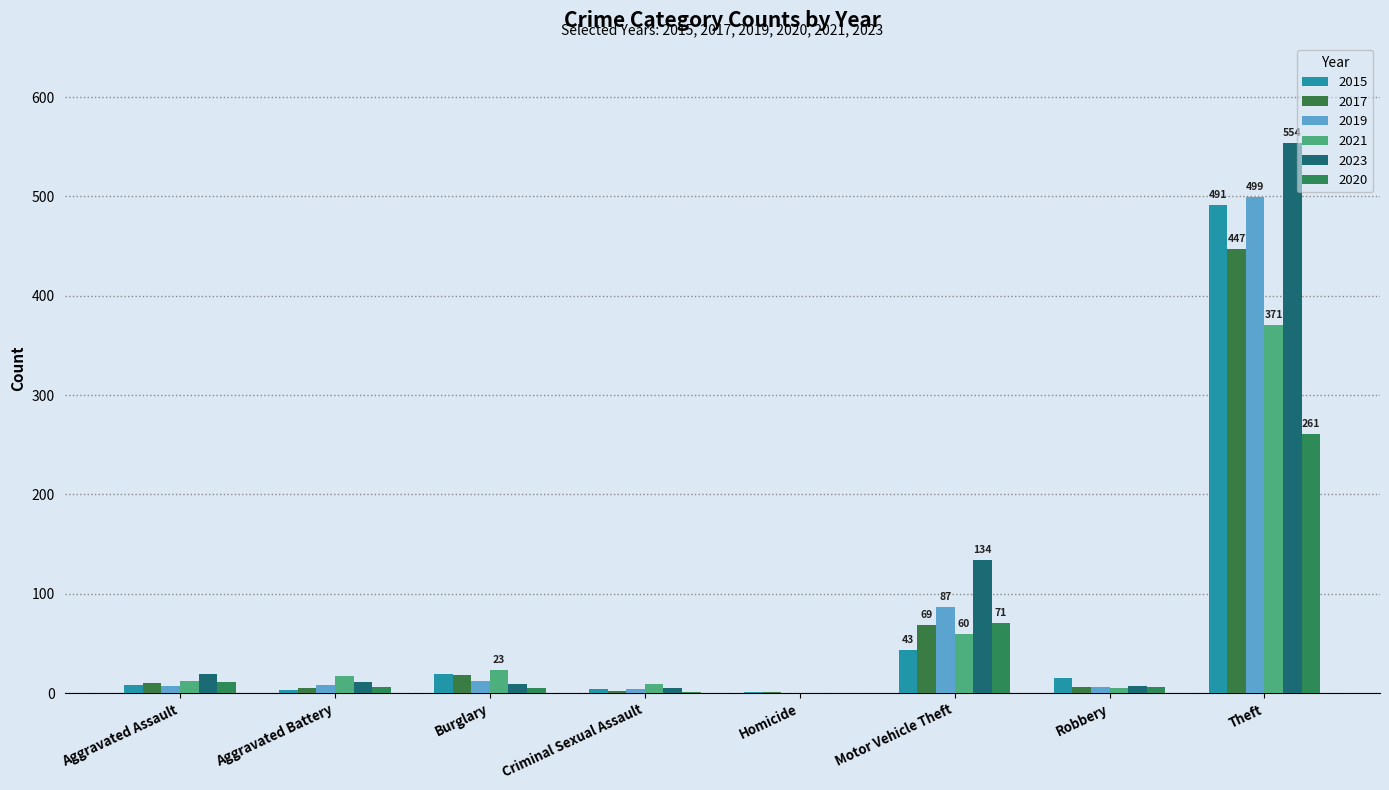

What is the average value of the 2017 series?

70